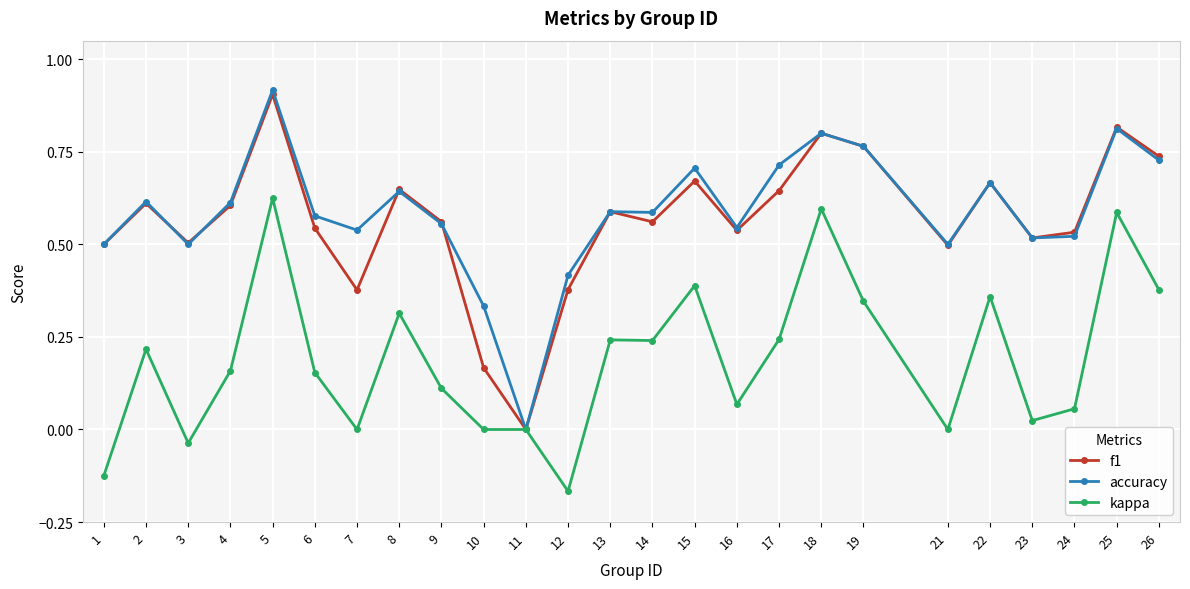

Is the value of kappa at 15 greater than the value of f1 at 13?

No